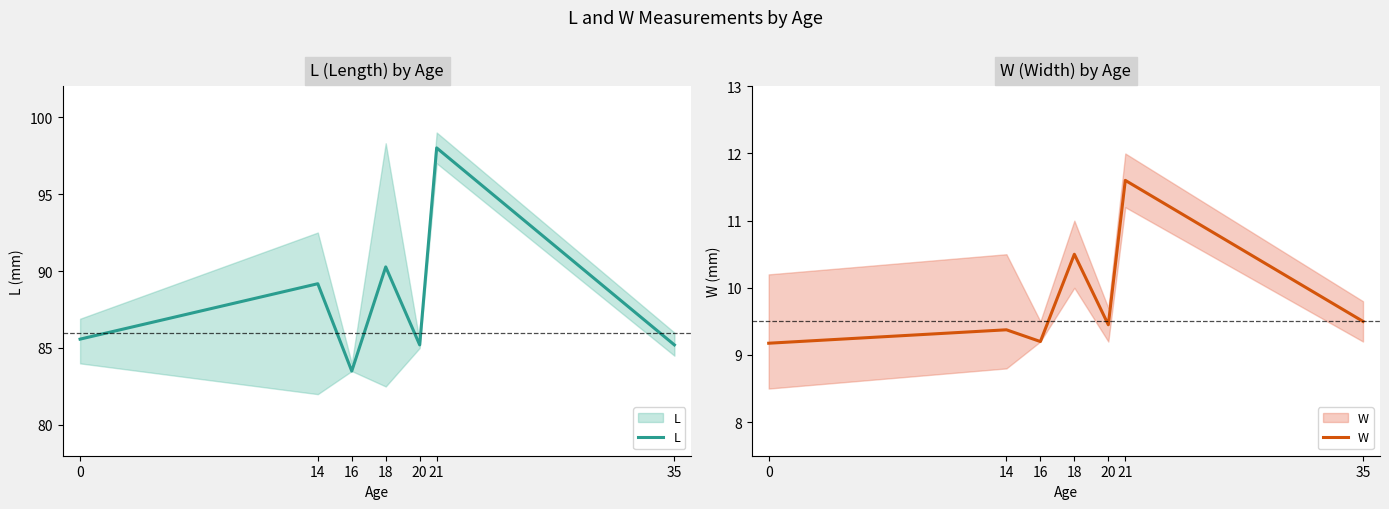

Is this an area chart (filled region under the line)?

No